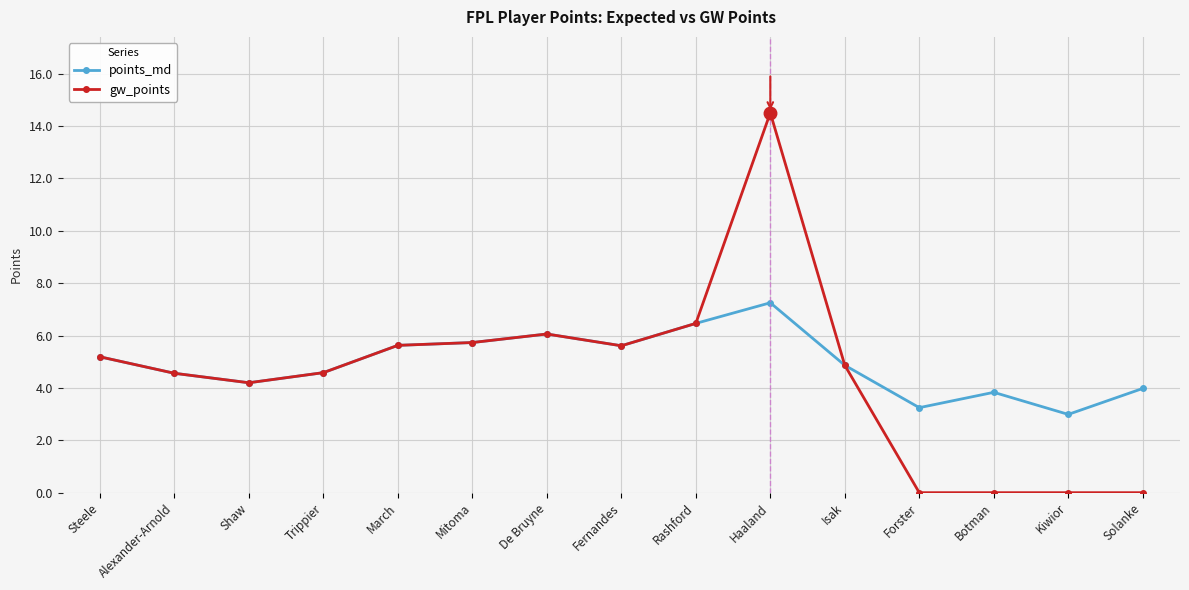

What is the maximum value shown in the chart?

14.5